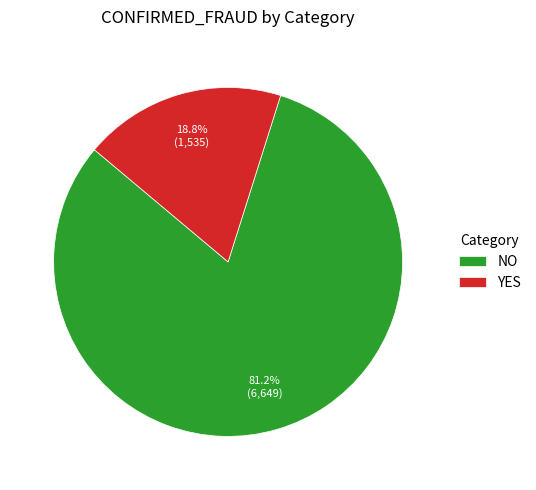

How many slices are in this pie chart?

2